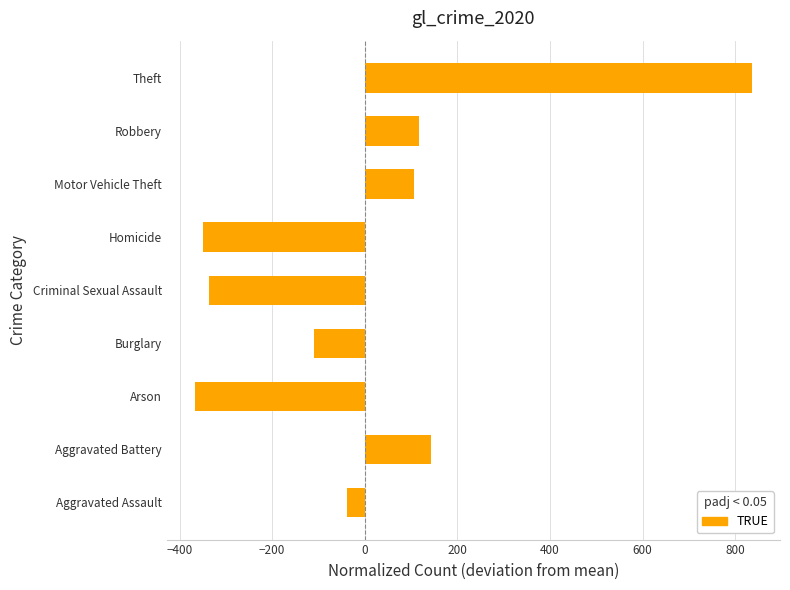

Read the value at Aggravated Battery.

143.4